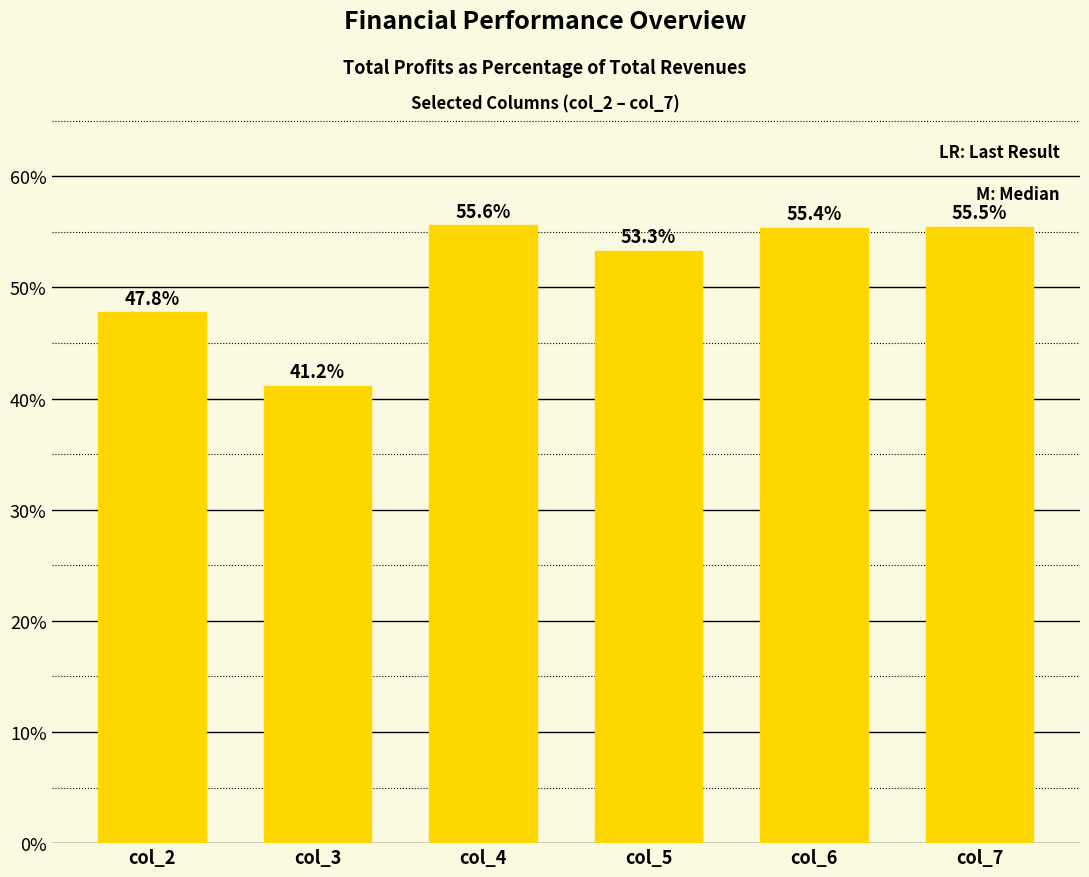

Rank the categories by value from highest to lowest.

col_4, col_7, col_6, col_5, col_2, col_3